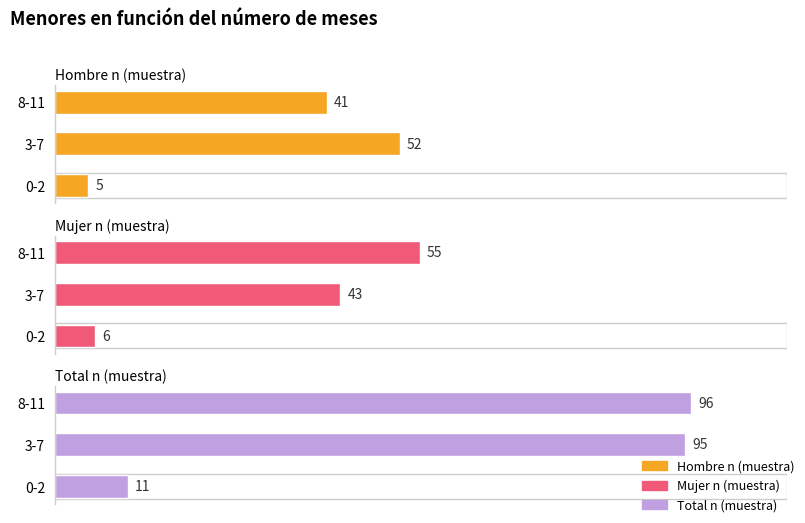

At 0-2, list the series in order from smallest to largest.

Hombre n (muestra), Mujer n (muestra), Total n (muestra)